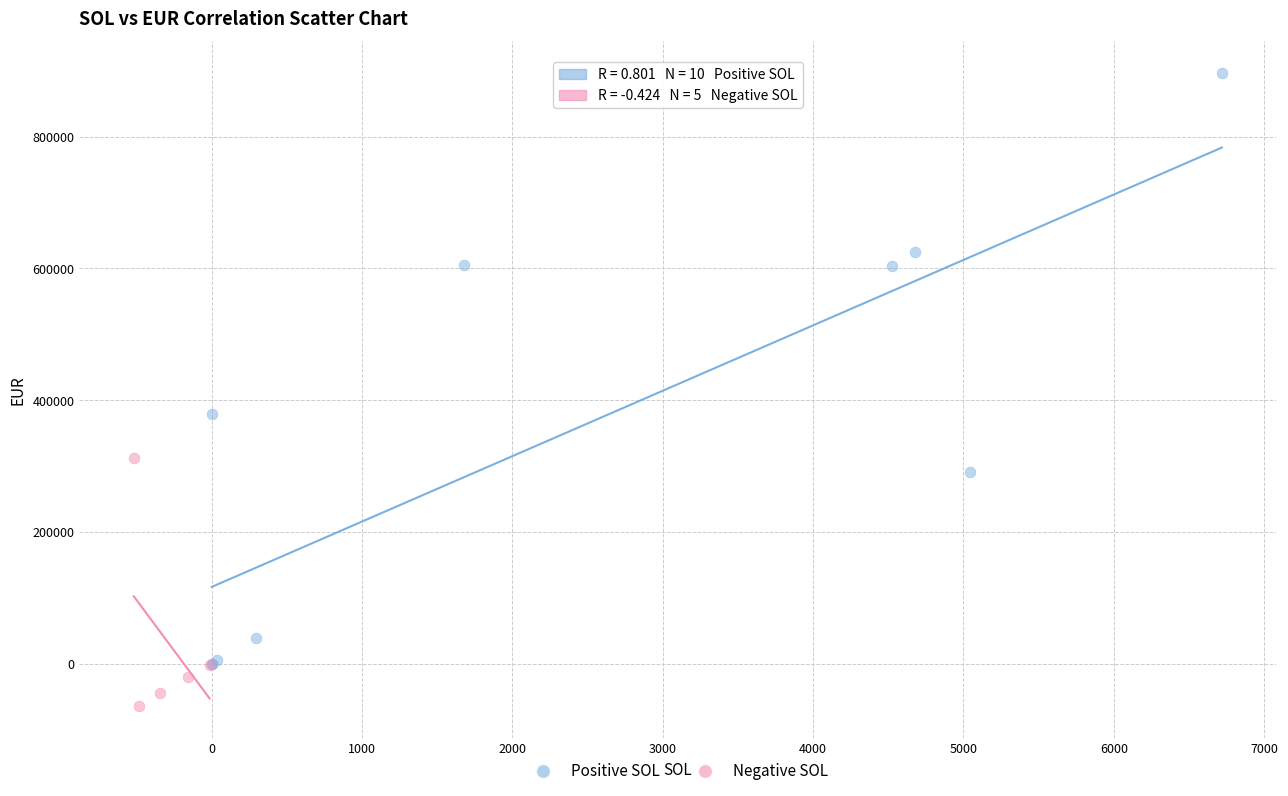

Which series reaches the maximum Y coordinate?

Positive SOL